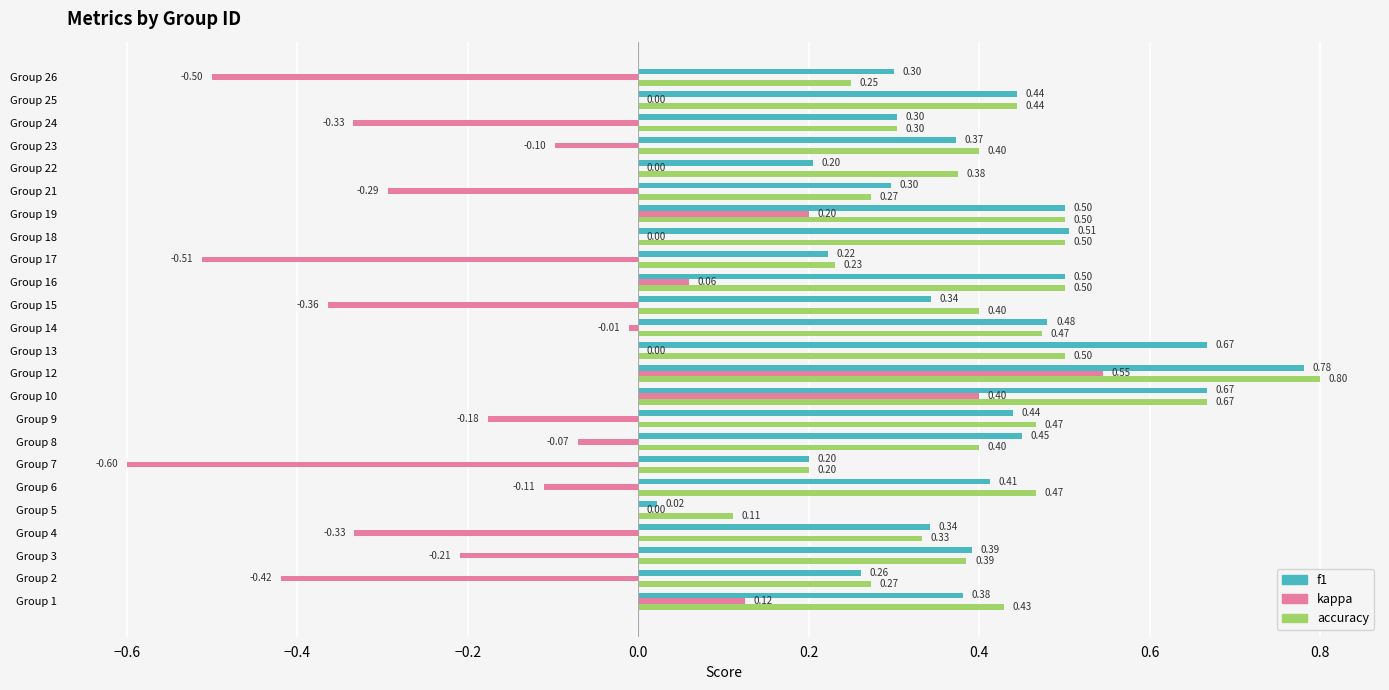

Which series changed the most between Group 1 and Group 17?

kappa